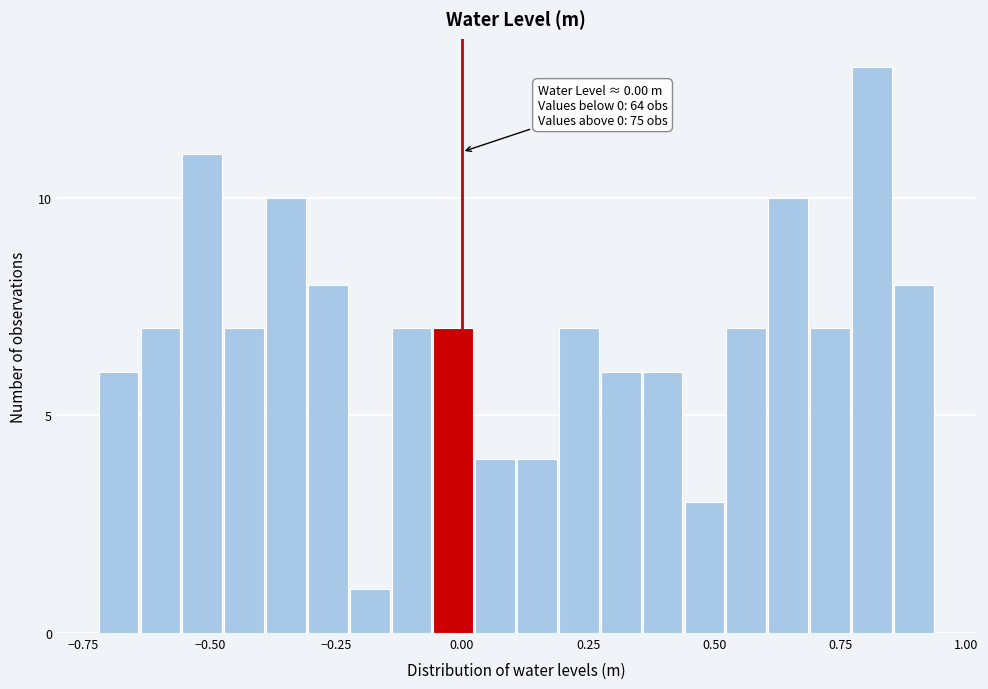

Read against the x-axis, roughly where is the centre of the tallest bar?

0.80